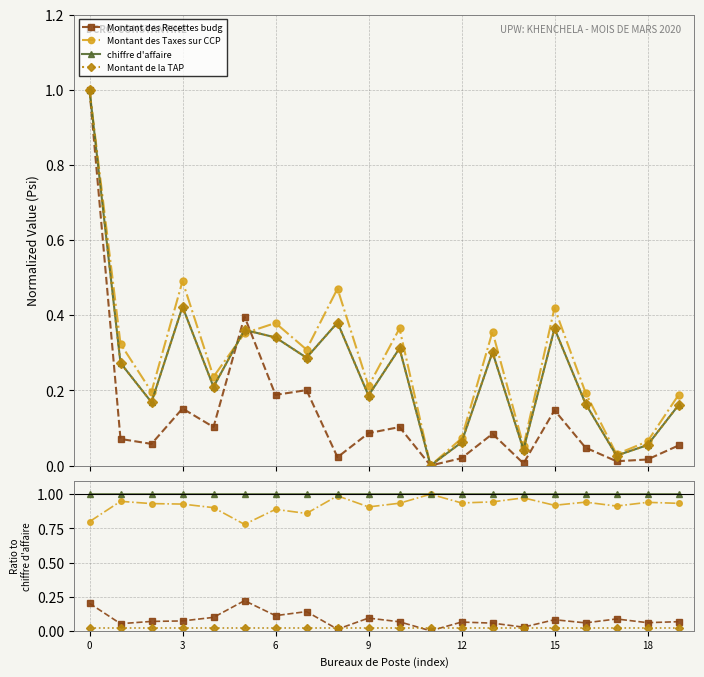

What is the value of the Montant des Recettes budg point at the 16th from the left?

0.2